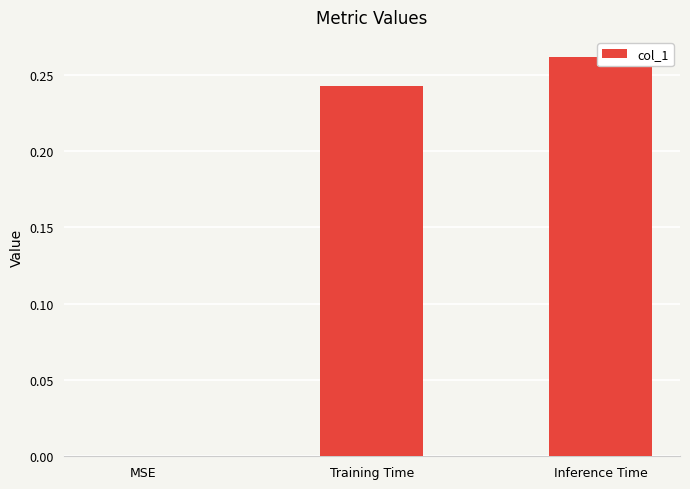

Where is the data nearest to the value 0?

MSE